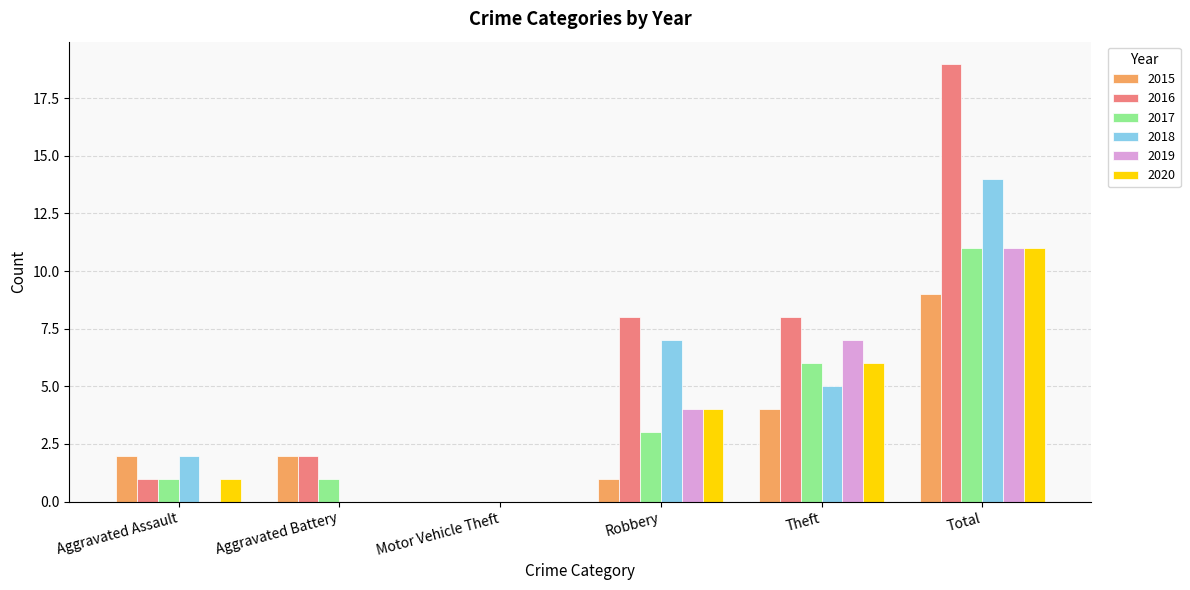

The value of 2015 at Robbery is 2. True or false?

False